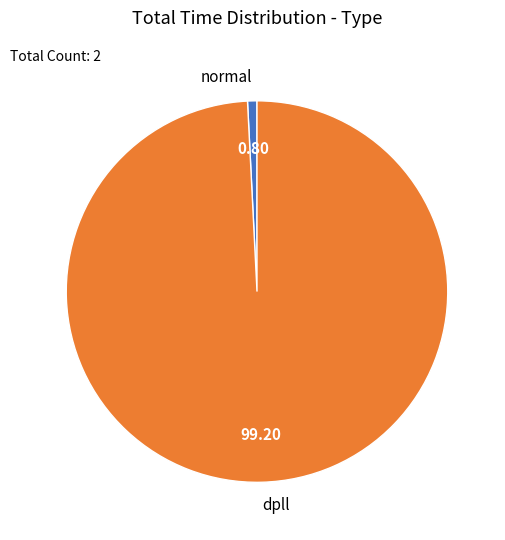

Is the sum of normal and dpll greater than half?

Yes